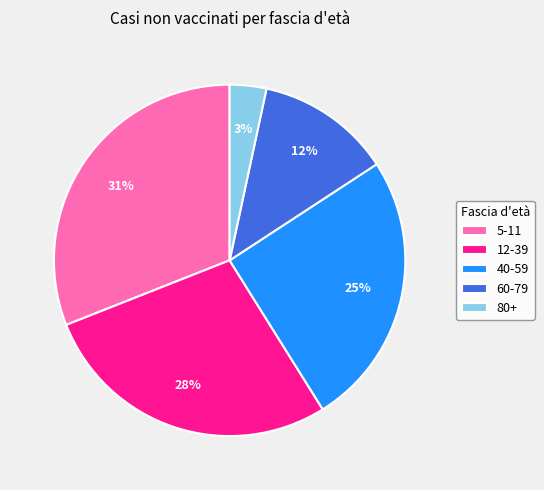

True or false: 5-11 accounts for 31% of the total.

True